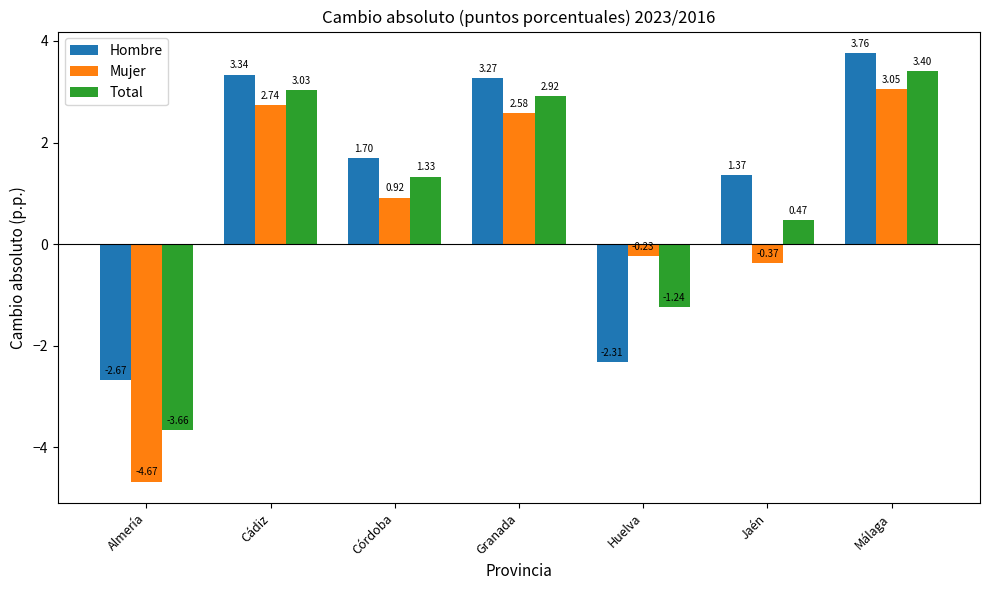

True or false: Total has a value of 0.8 at Cádiz.

False